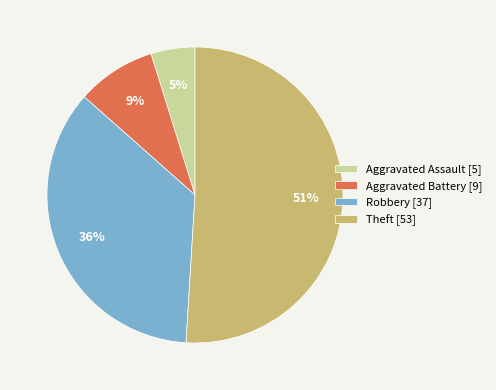

Does Aggravated Battery account for over 50% of the chart?

No